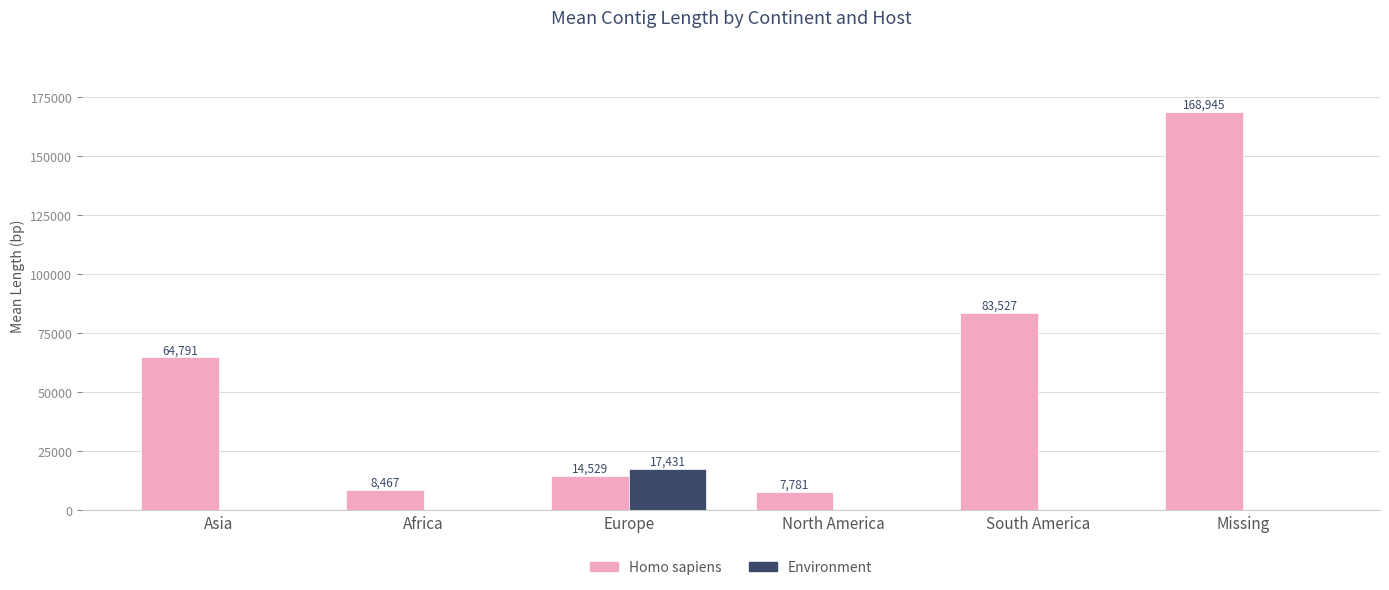

Where is Homo sapiens nearest to the value 88363?

South America